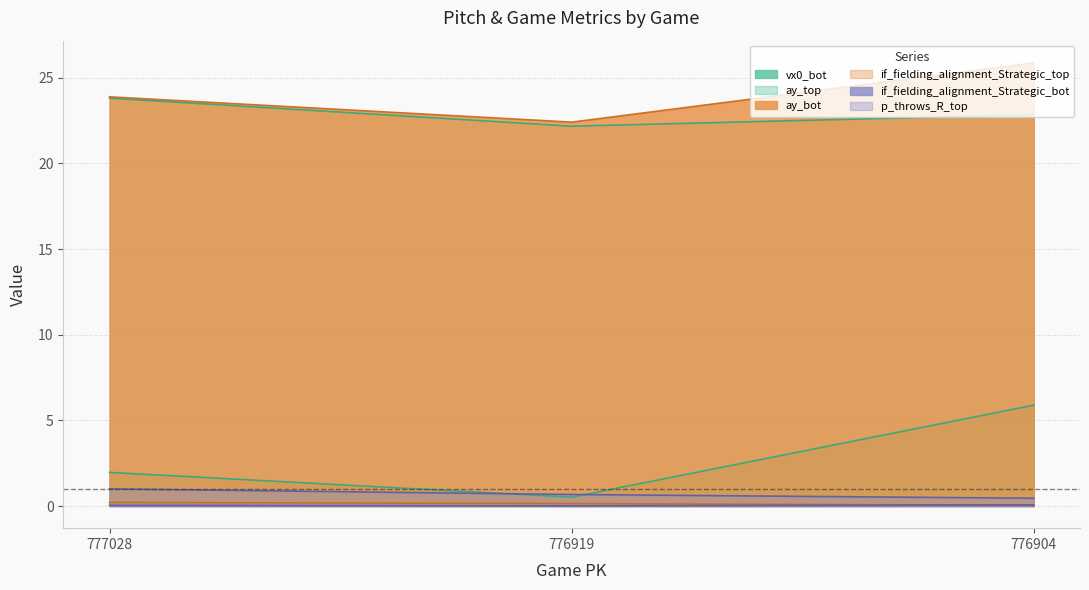

The value of if_fielding_alignment_Strategic_top at 776904 is 0.0. True or false?

True